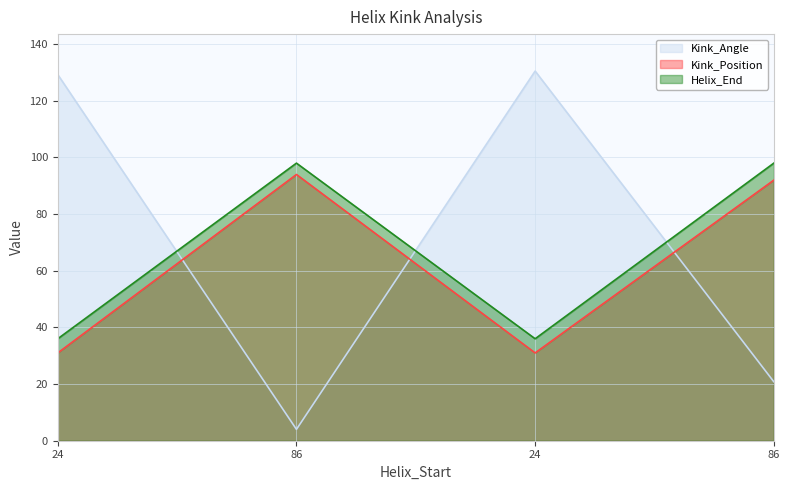

What are all the series names shown in the legend?

Kink_Angle, Kink_Position, Helix_End